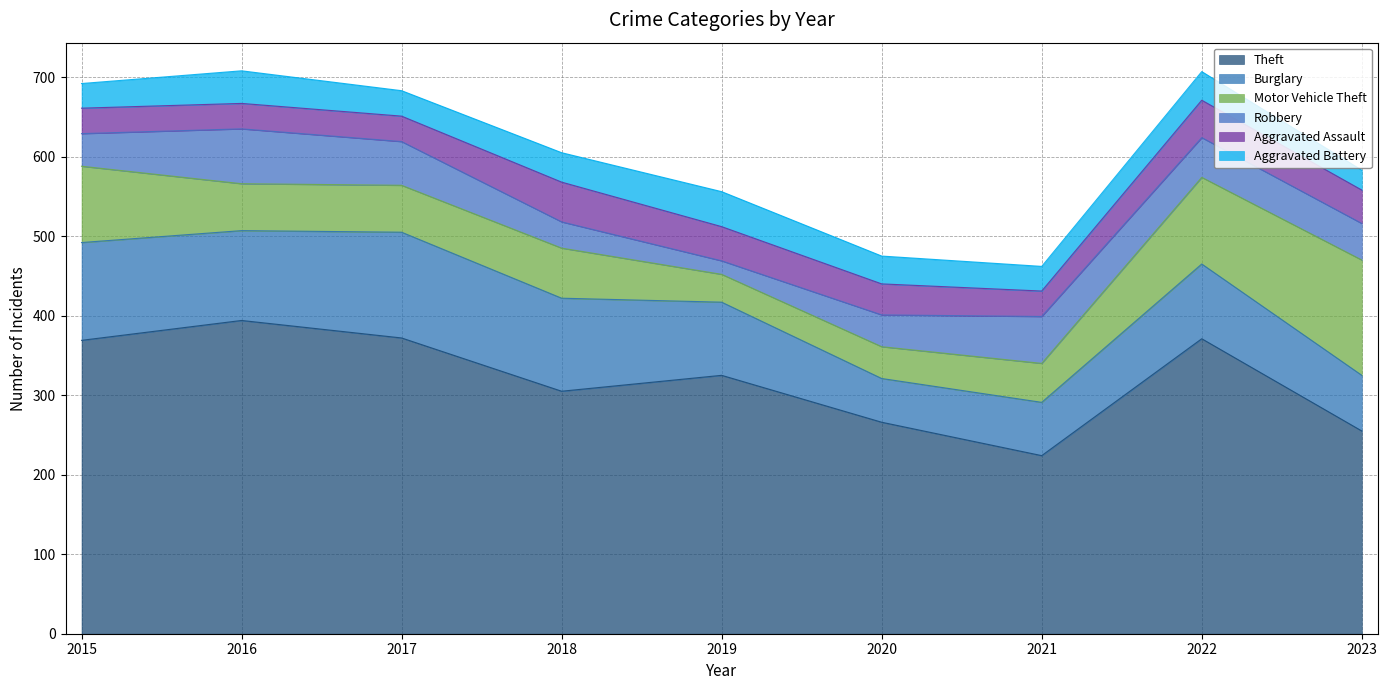

Where is the first local minimum for Motor Vehicle Theft?

2019